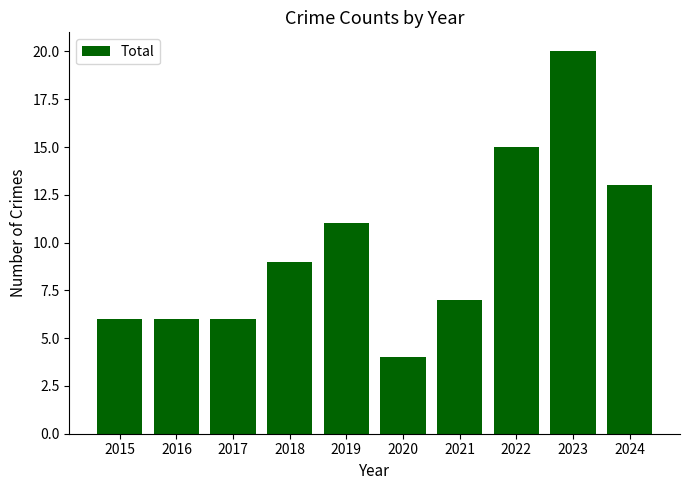

What is the difference between the values at 2015 and 2020?

2